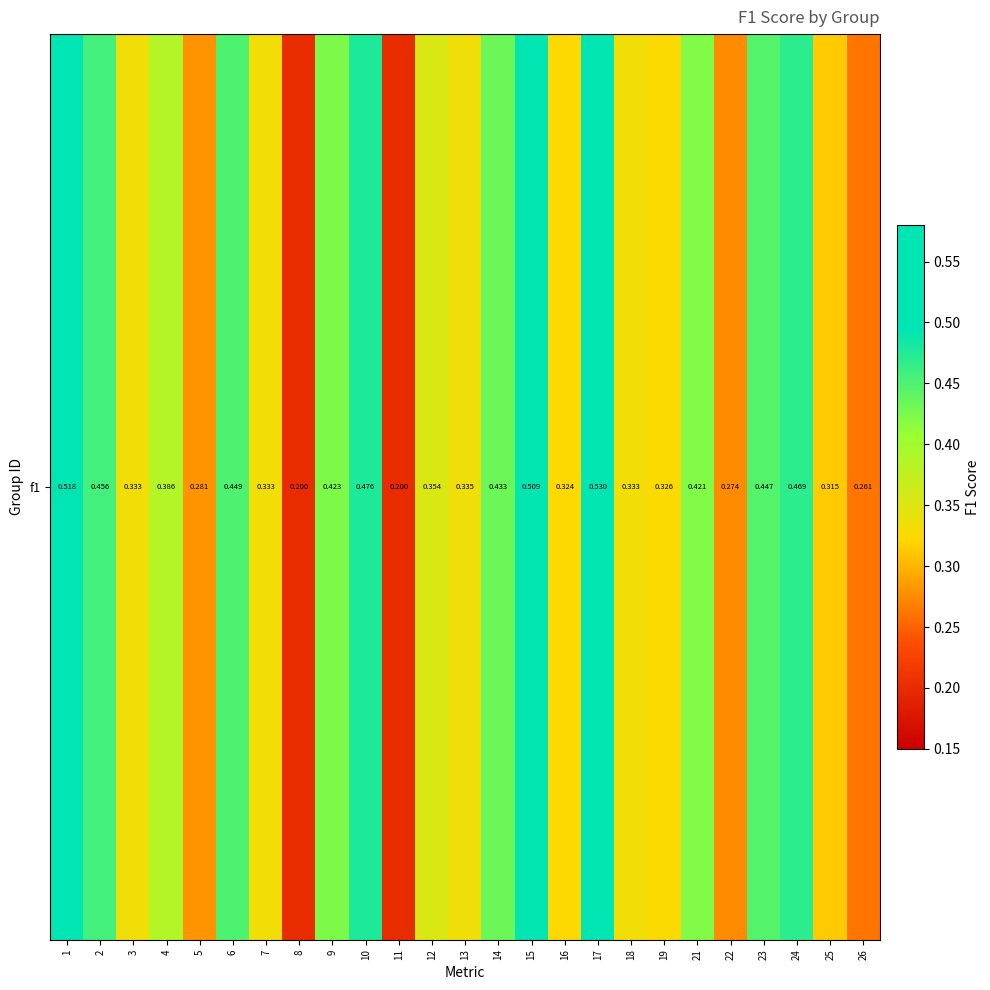

Reading left to right, extract all data points from this chart.

0.5	0.5	0.3	0.4	0.3	0.4	0.3	0.2	0.4	0.5	0.2	0.4	0.3	0.4	0.5	0.3	0.5	0.3	0.3	0.4	0.3	0.4	0.5	0.3	0.3